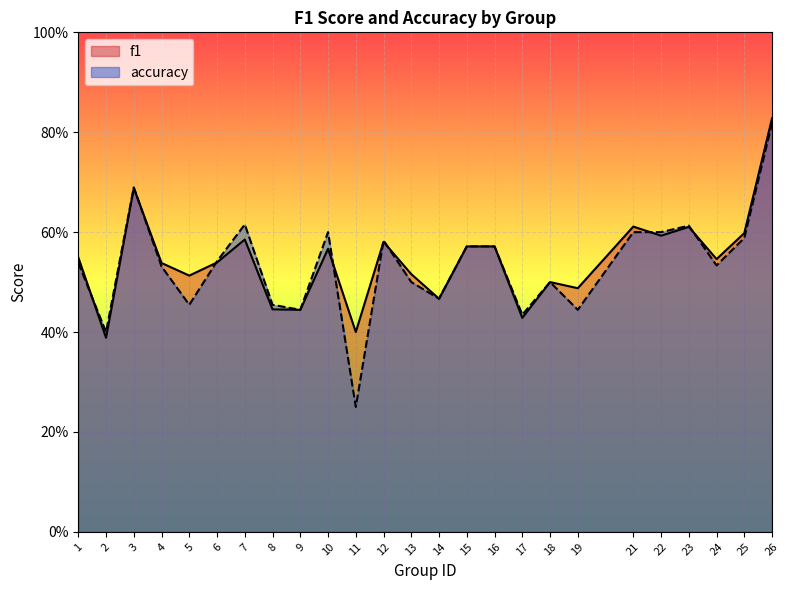

How many f1 values are between 0 and 1?

25